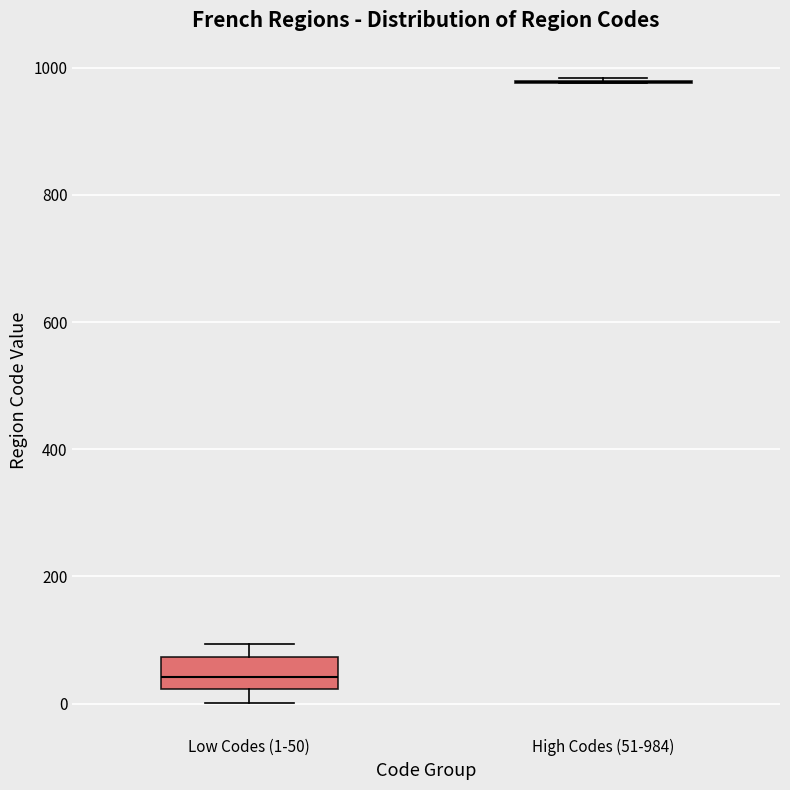

Comparing the boxes themselves (not the whiskers), which one is the tallest?

Low Codes (1-50)